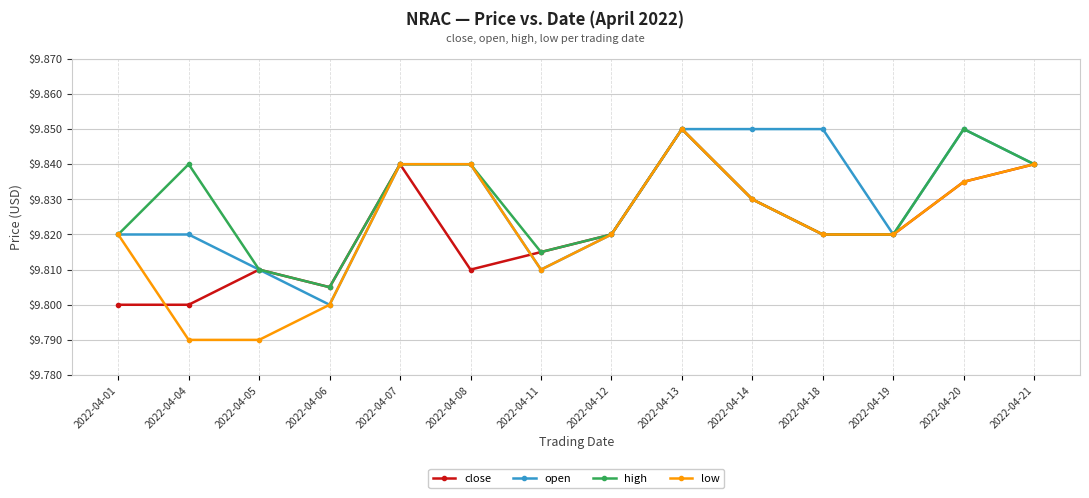

Is the value of open at 2022-04-18 greater than the value of high at 2022-04-07?

Yes